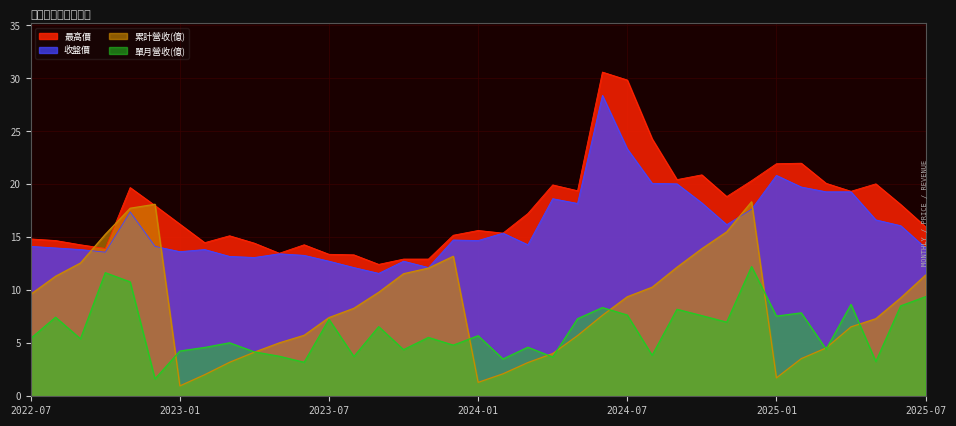

The 累計營收(億) series shows 5.7 at 2024-05. True or false?

True